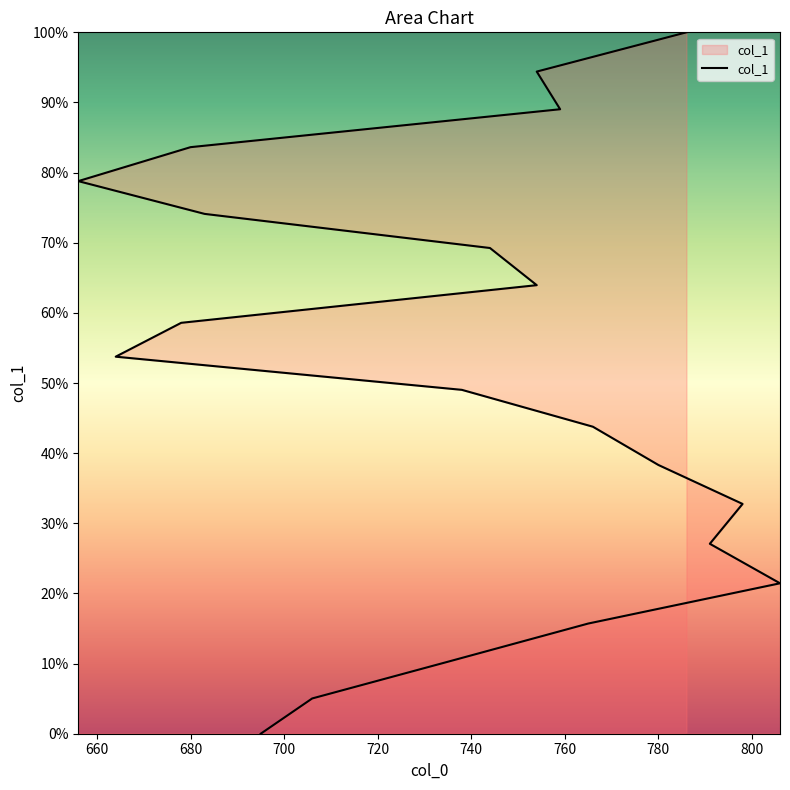

What is the difference between the values at 800 and 760?

0.1